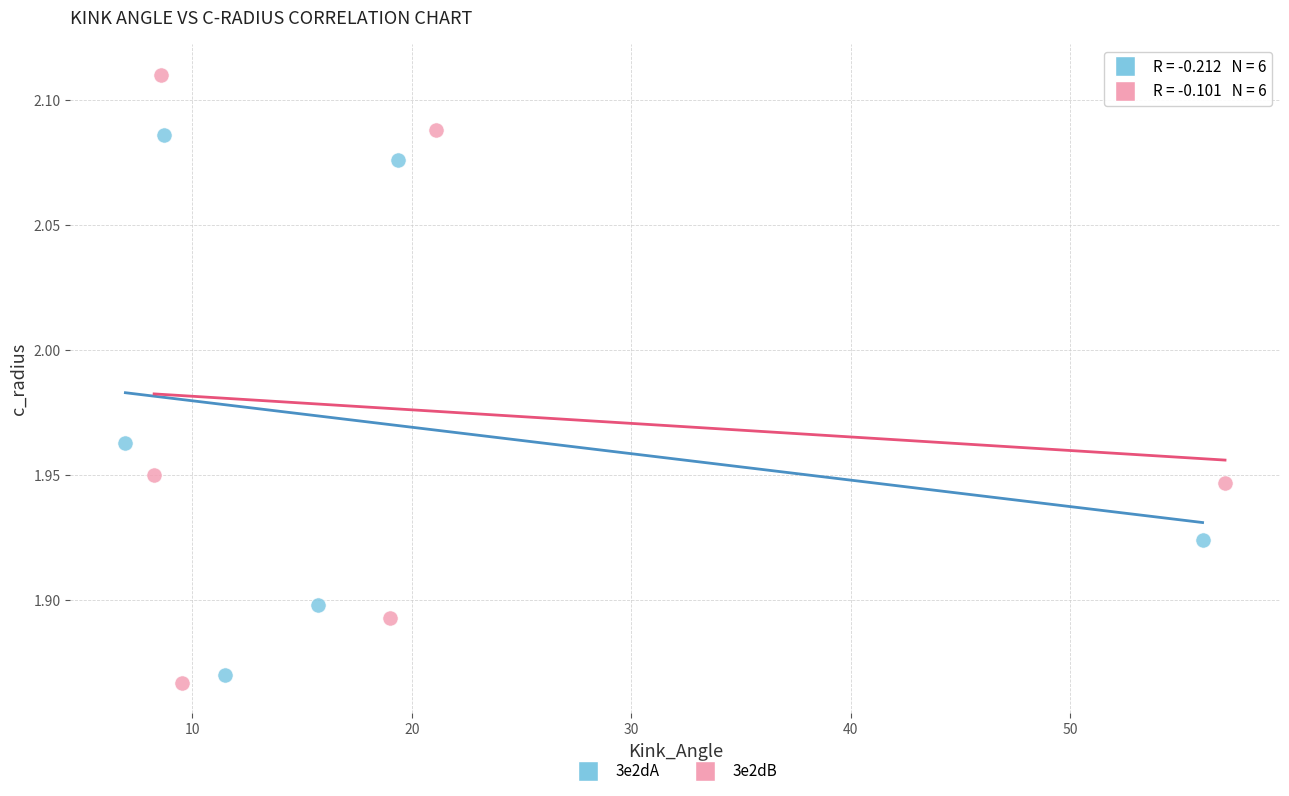

What are all the series names shown in the legend?

3e2dA, 3e2dB